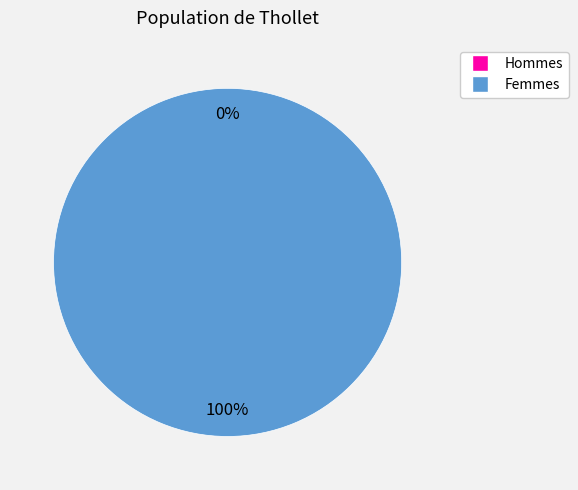

Is it true that 0 is 0% of the pie?

True